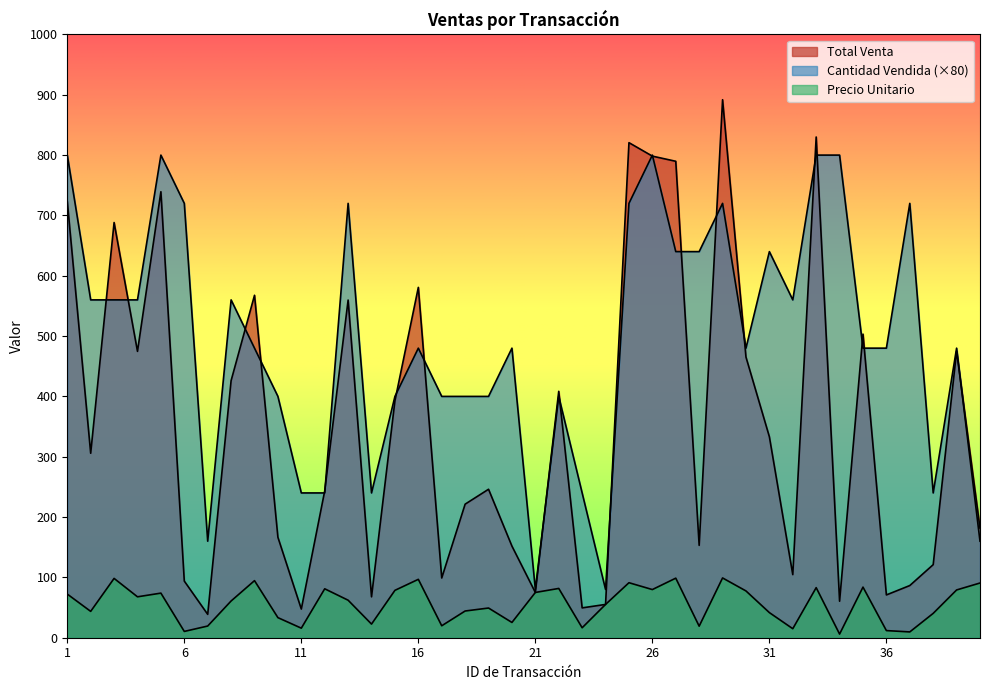

True or false: Cantidad Vendida has more than 2 interior local peaks.

True